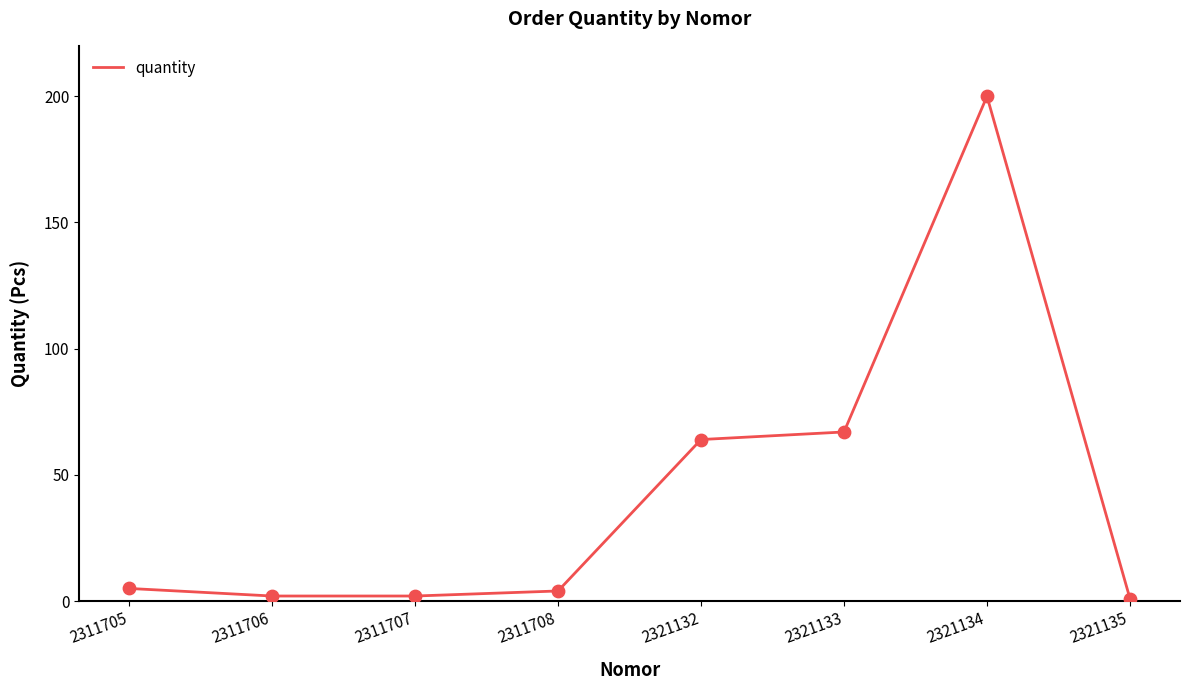

What is the change in value from 2311707 to 2321132?

+62